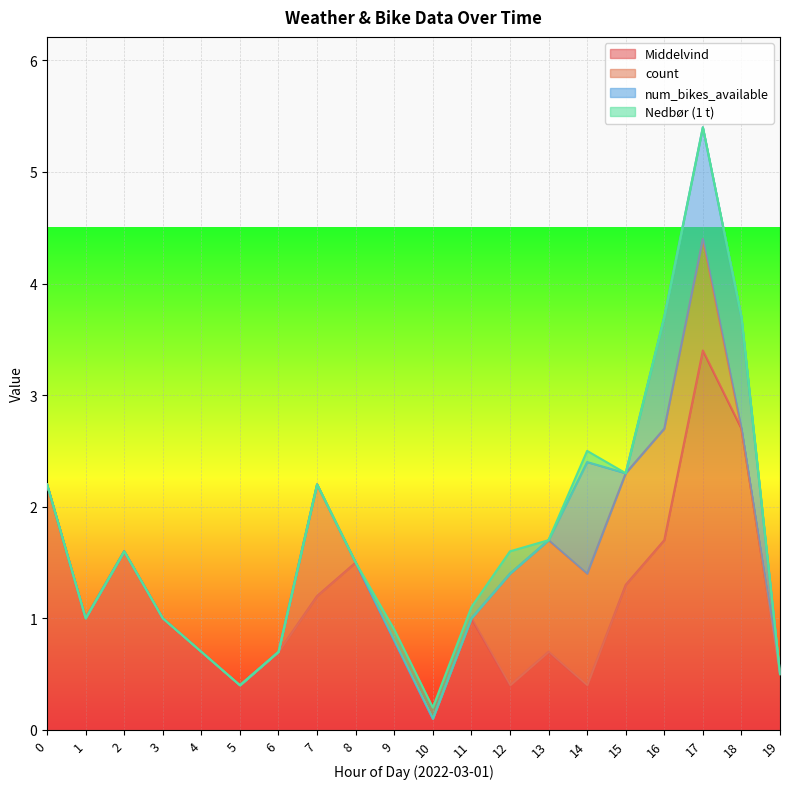

What is the total value across all series at 15?

2.3